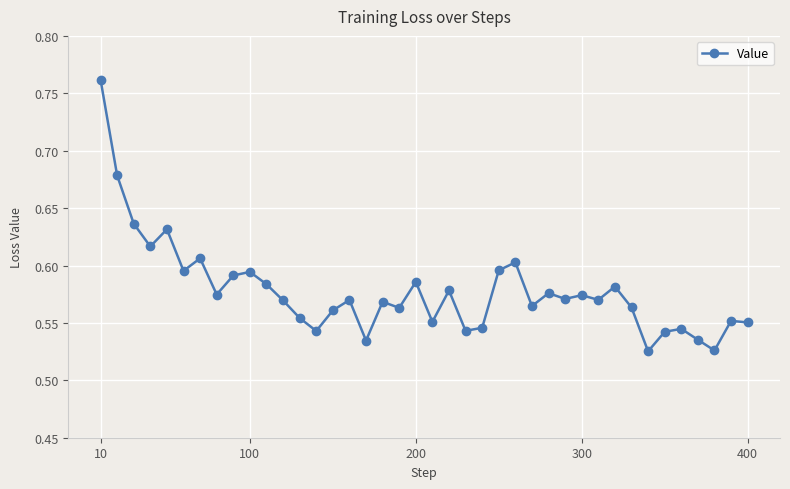

What is the sum of all values?

23.1